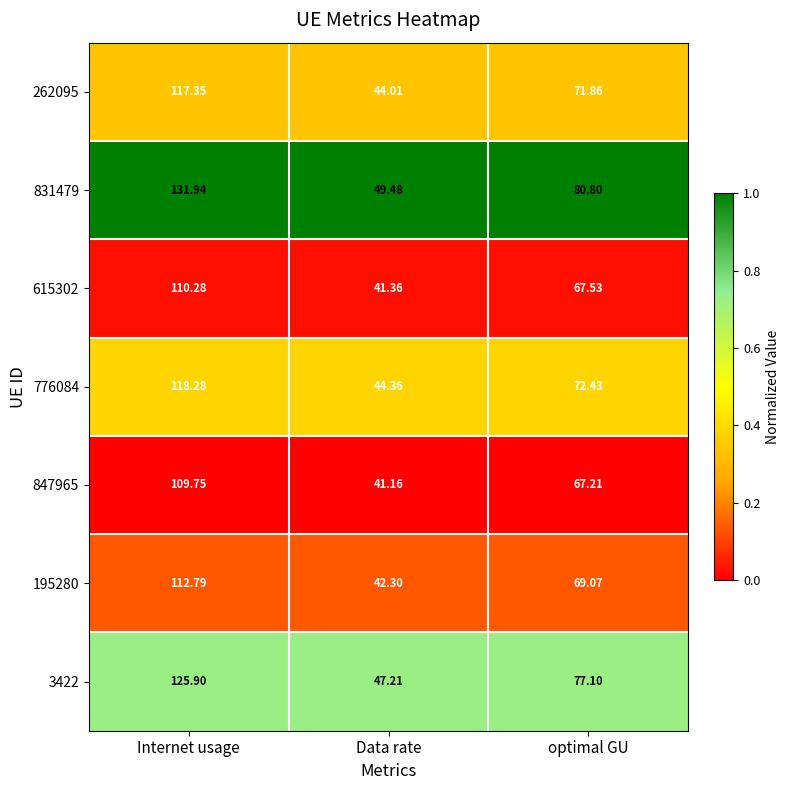

List the labels in order of 195280 value, largest first.

Internet usage, optimal GU, Data rate